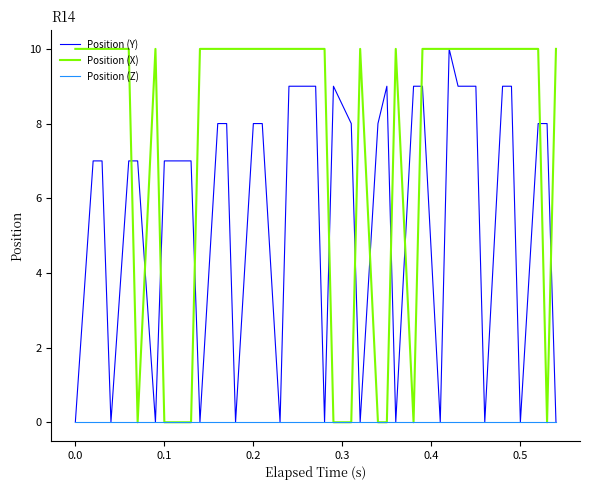

Which series has the largest total across all categories?

Position (X)